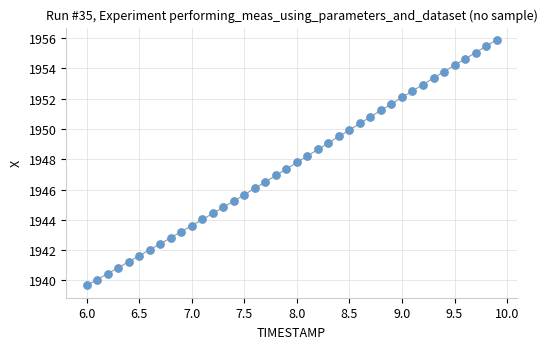

What is the range of X values (max minus min)?

3.9